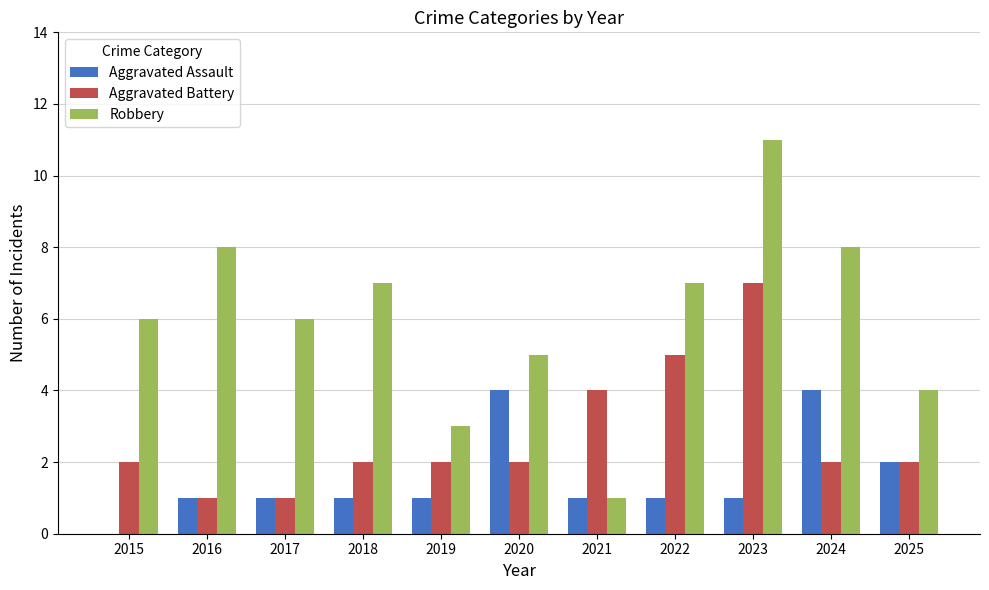

Between 2016 and 2024, which series saw the biggest shift?

Aggravated Assault